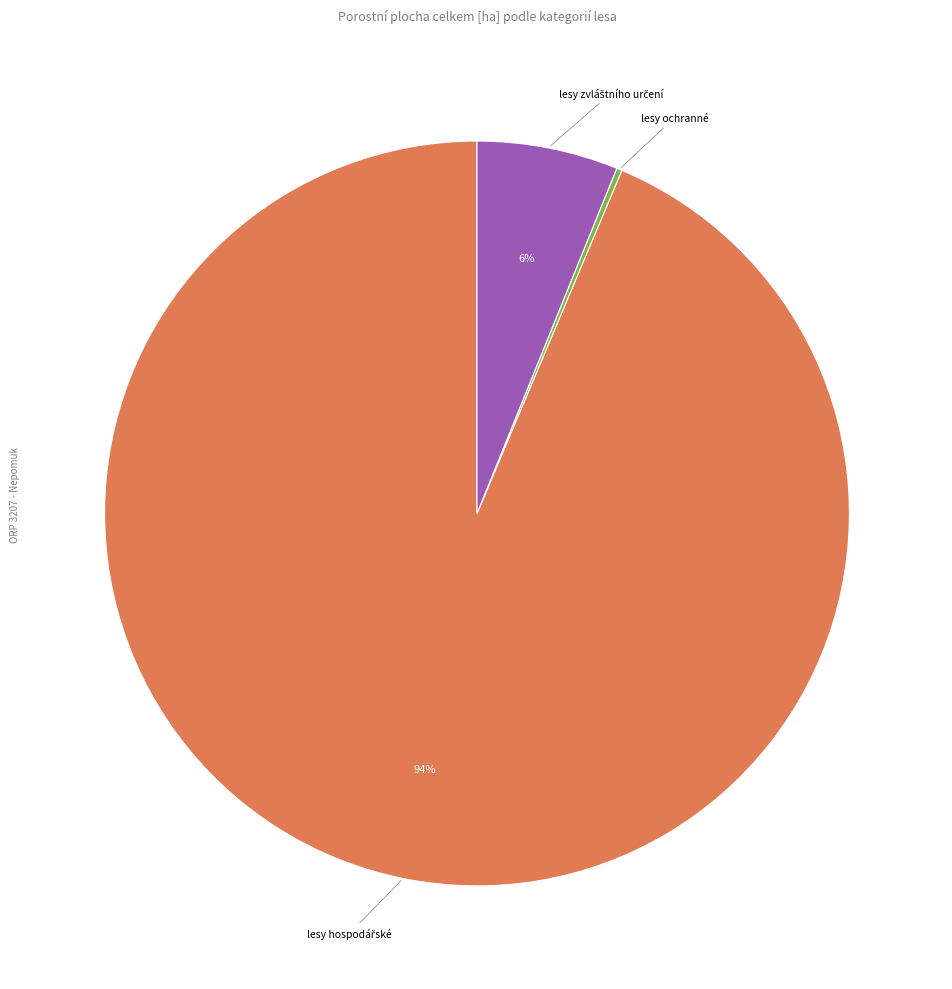

Does any single category account for the majority?

Yes